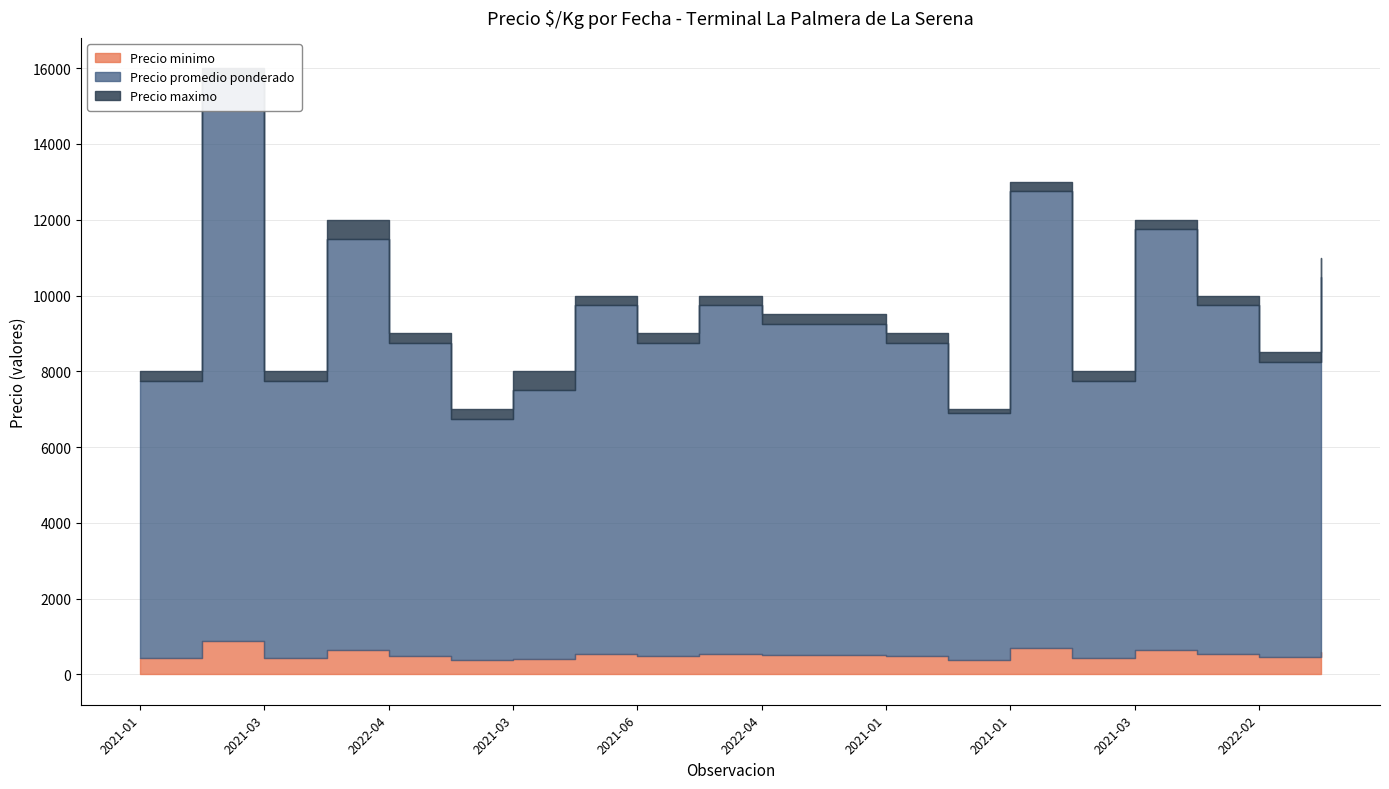

True or false: Precio minimo and Precio maximo cross at least once.

False